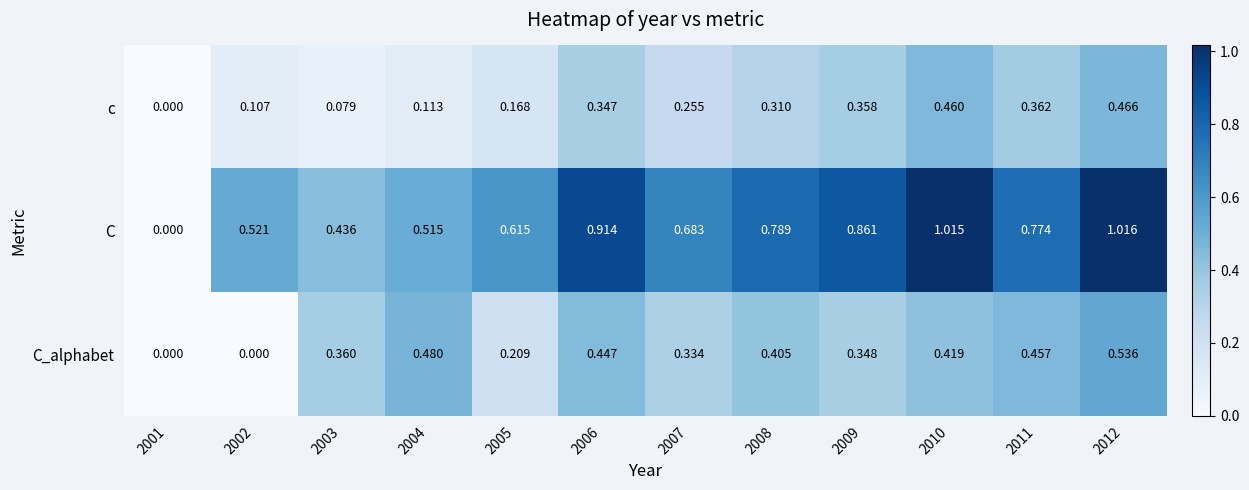

At 2012, list the series in order from largest to smallest.

C, C_alphabet, c